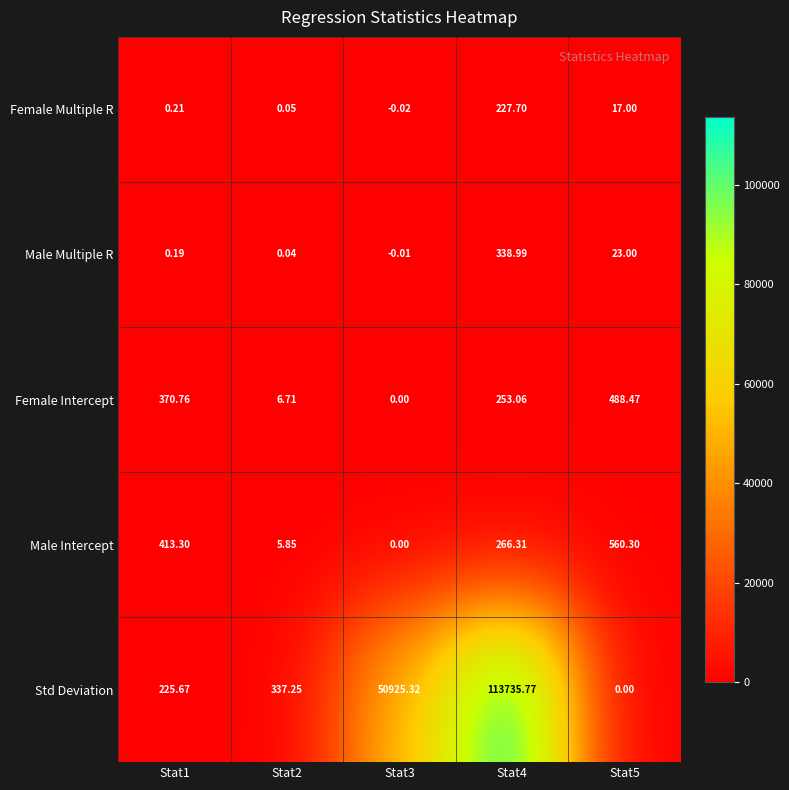

Between Stat1 and Stat4, which series saw the biggest shift?

Std Deviation